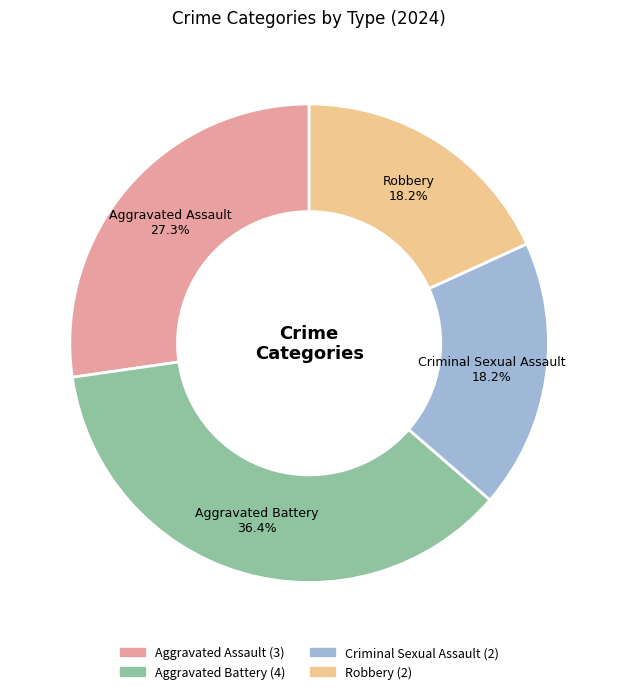

What is the largest slice in the pie chart?

Aggravated Battery